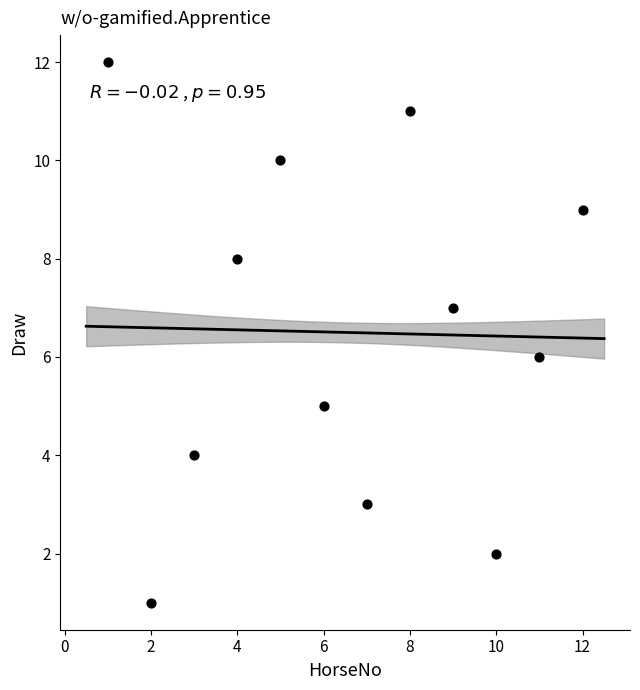

What is the average X value?

6